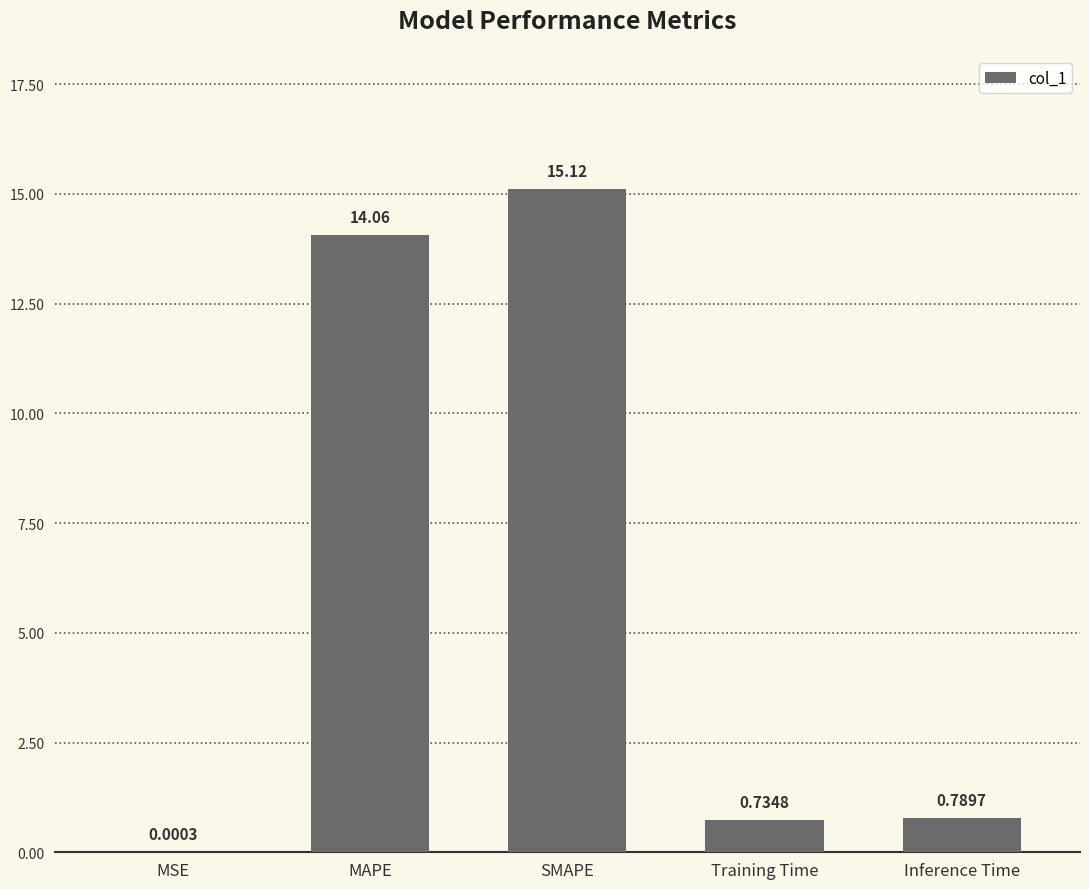

Which has a higher value, MAPE or Inference Time?

MAPE